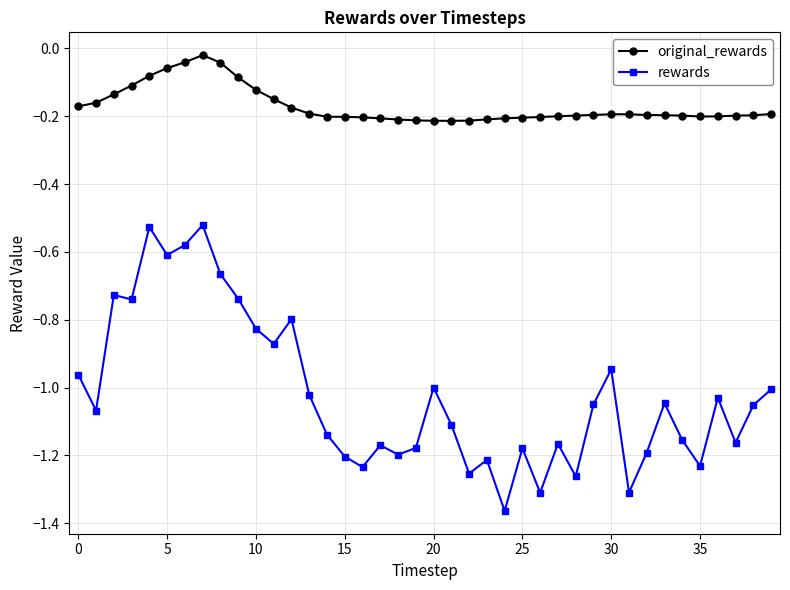

Which series has the largest total across all categories?

original_rewards